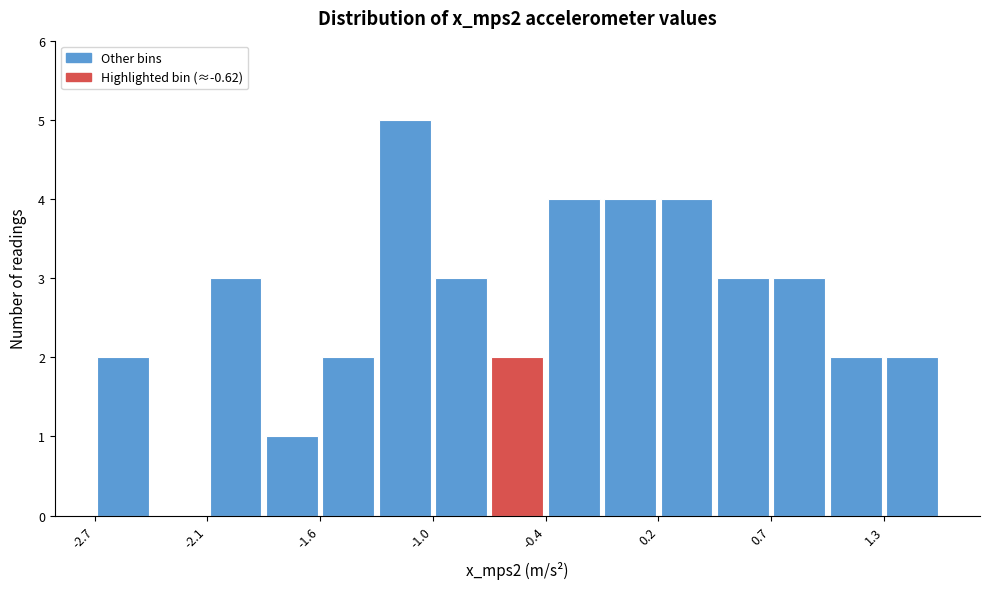

Read against the x-axis, roughly where is the centre of the tallest bar?

-1.1